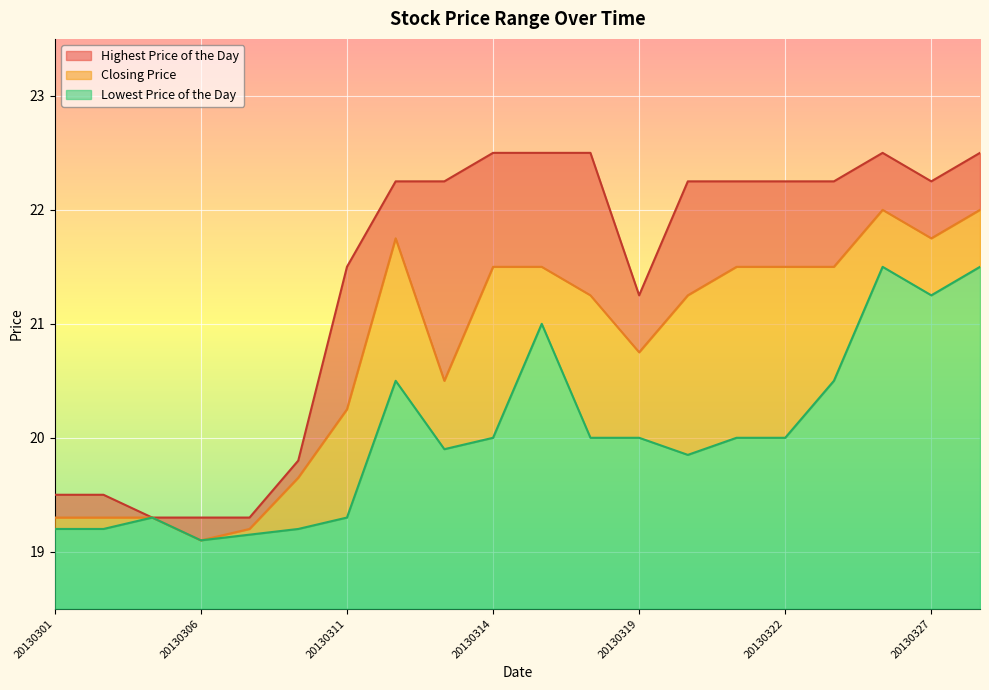

Which series changed the most between 20130311 and 20130328?

Lowest Price of the Day